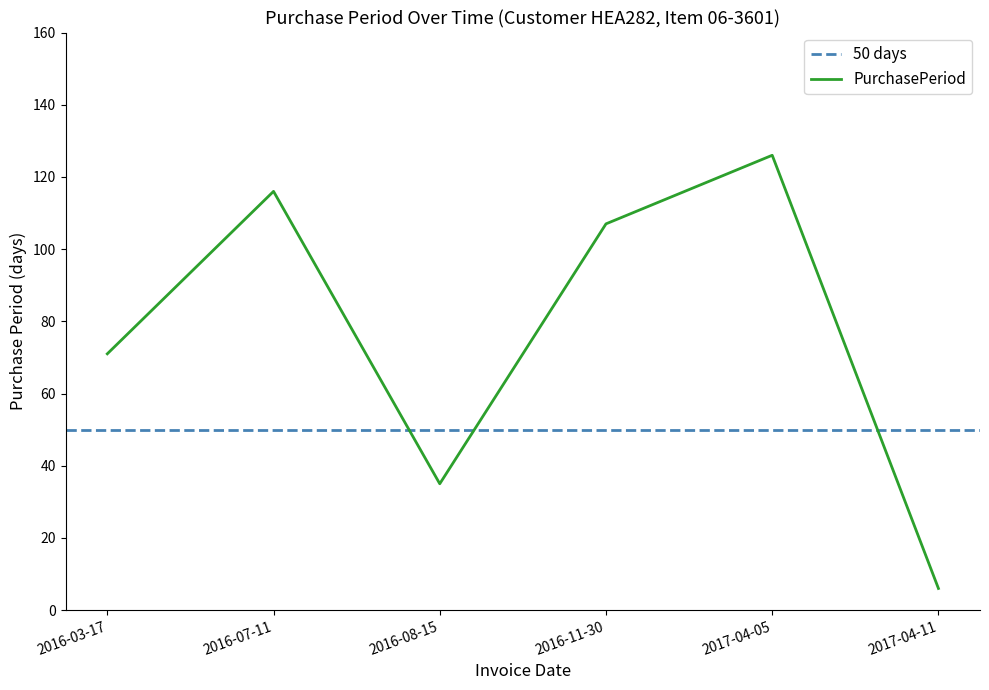

Rank the categories by value from lowest to highest.

2017-04-11, 2016-08-15, 2016-03-17, 2016-11-30, 2016-07-11, 2017-04-05